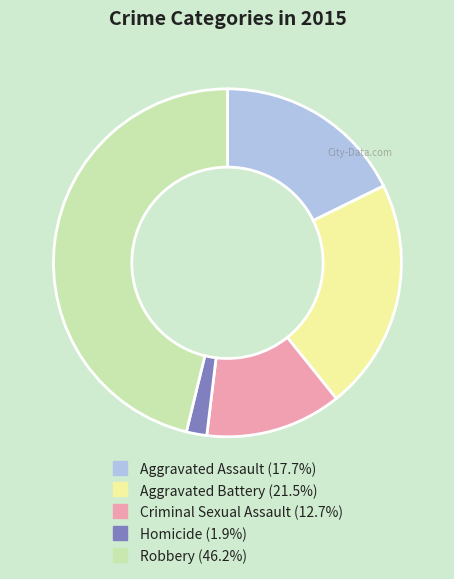

Rank the categories by value from lowest to highest.

Homicide, Criminal Sexual Assault, Aggravated Assault, Aggravated Battery, Robbery